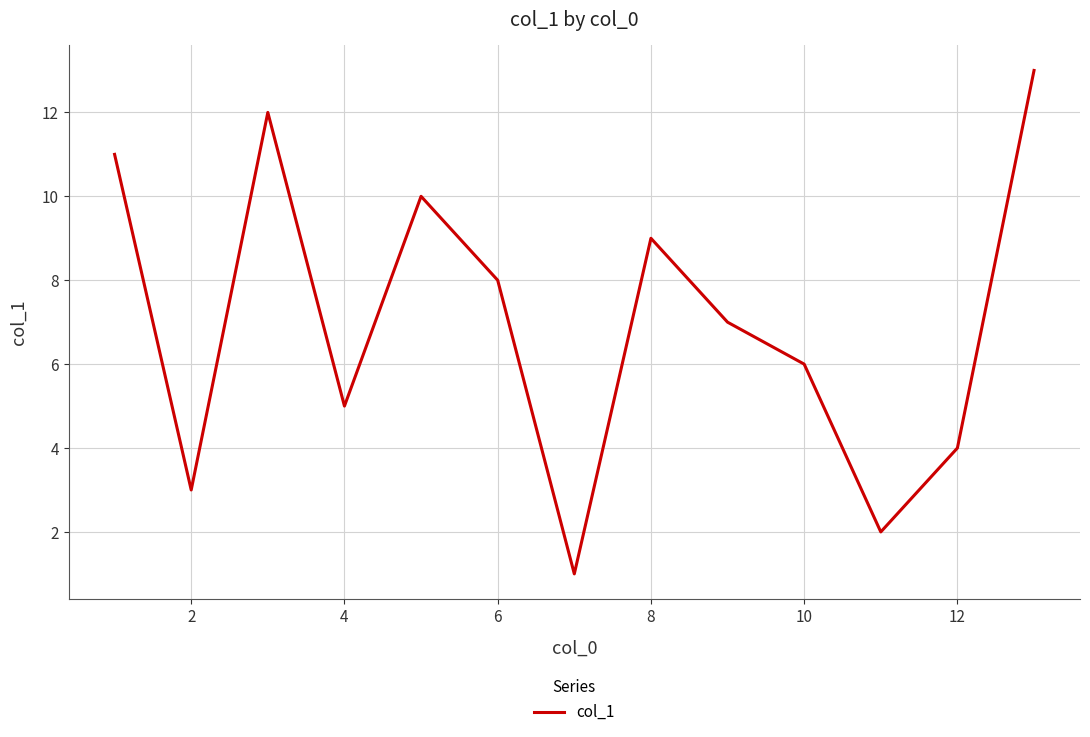

How many categories are shown in the chart?

13